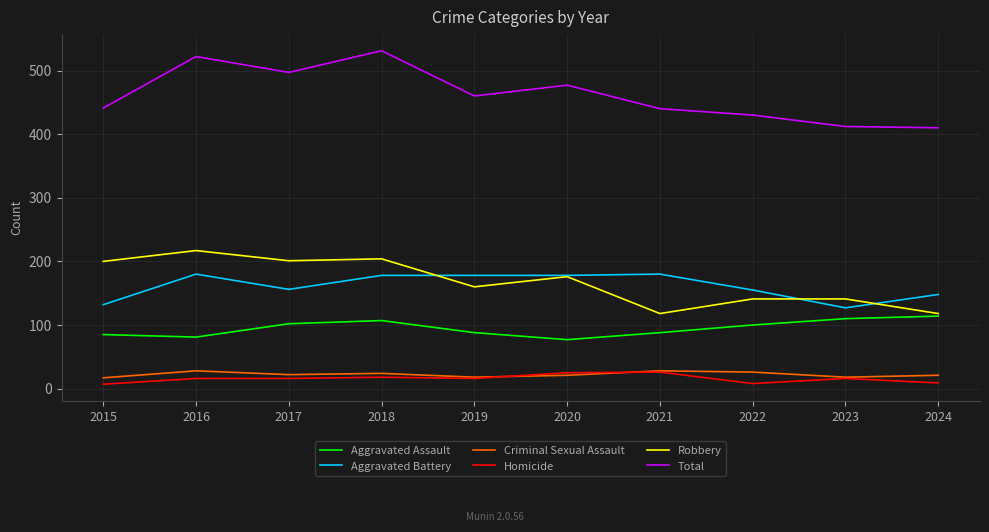

Where is the first local maximum for Total?

2016